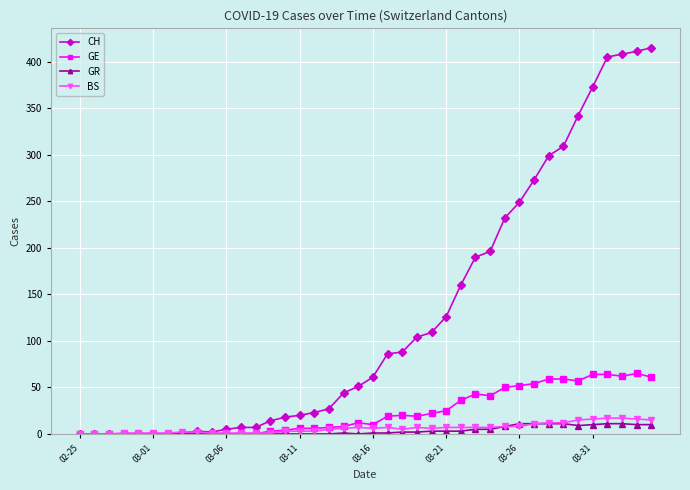

Which series has the largest total across all categories?

CH